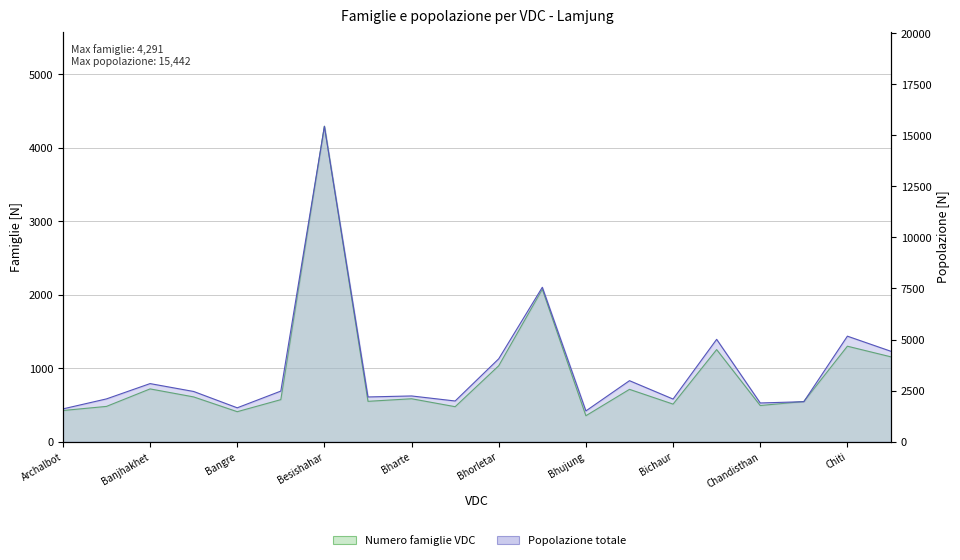

The Population series shows 2987 at Bhulbhule. True or false?

True